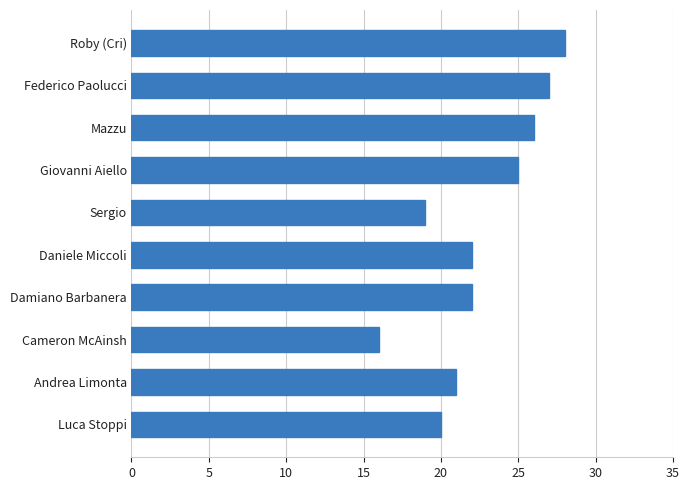

What is the approximate value at Daniele Miccoli, to the nearest 5?

20